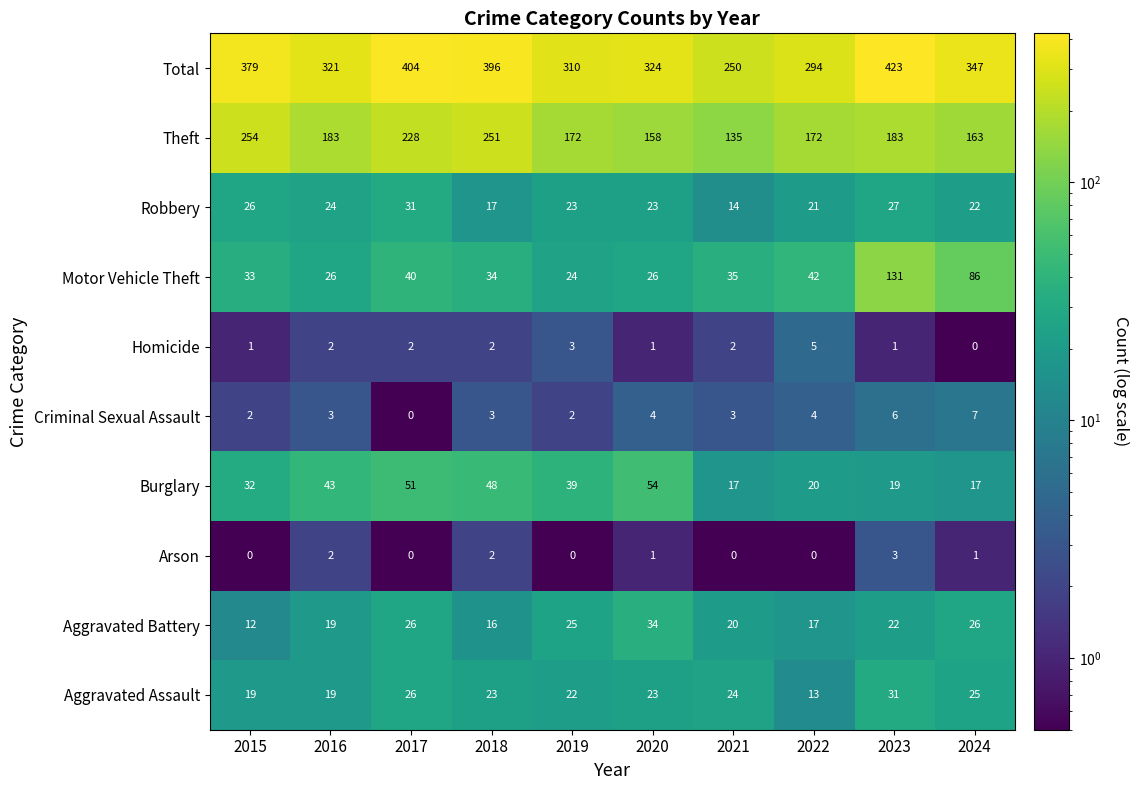

Which series has the largest total across all categories?

Total